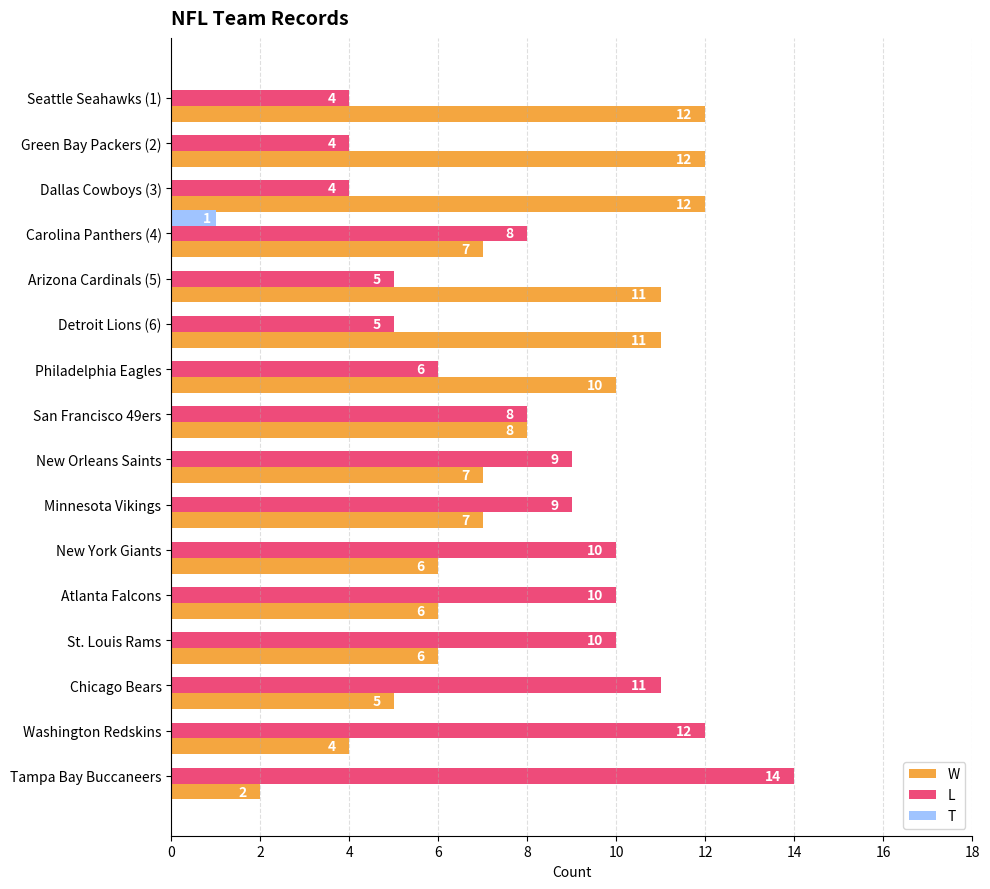

What is the maximum value shown in the chart?

14